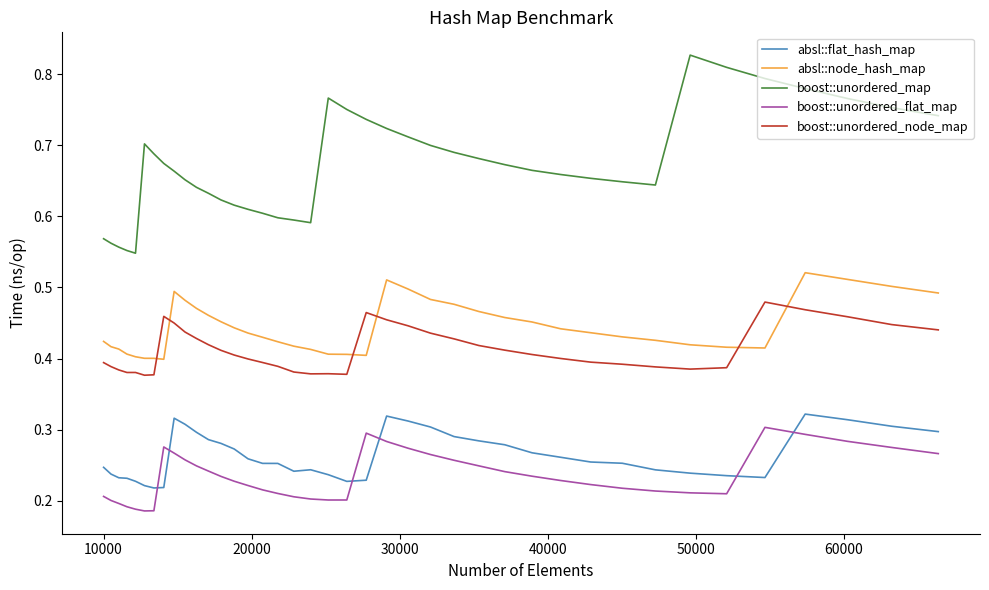

Which series has the largest total across all categories?

boost::unordered_map